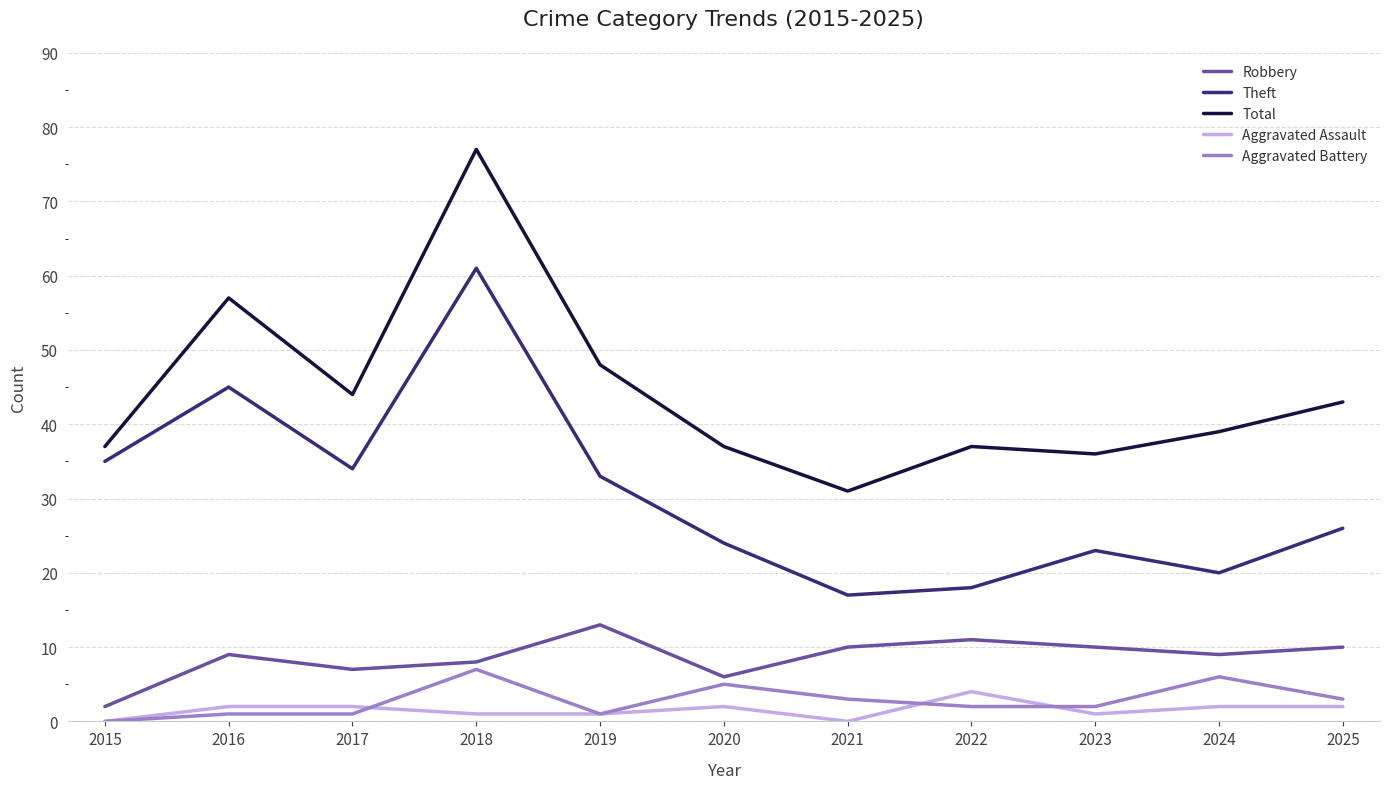

Which series has the largest total across all categories?

Total